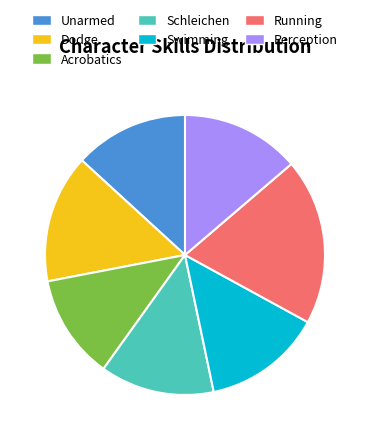

Which category has the smallest portion of the pie?

Acrobatics